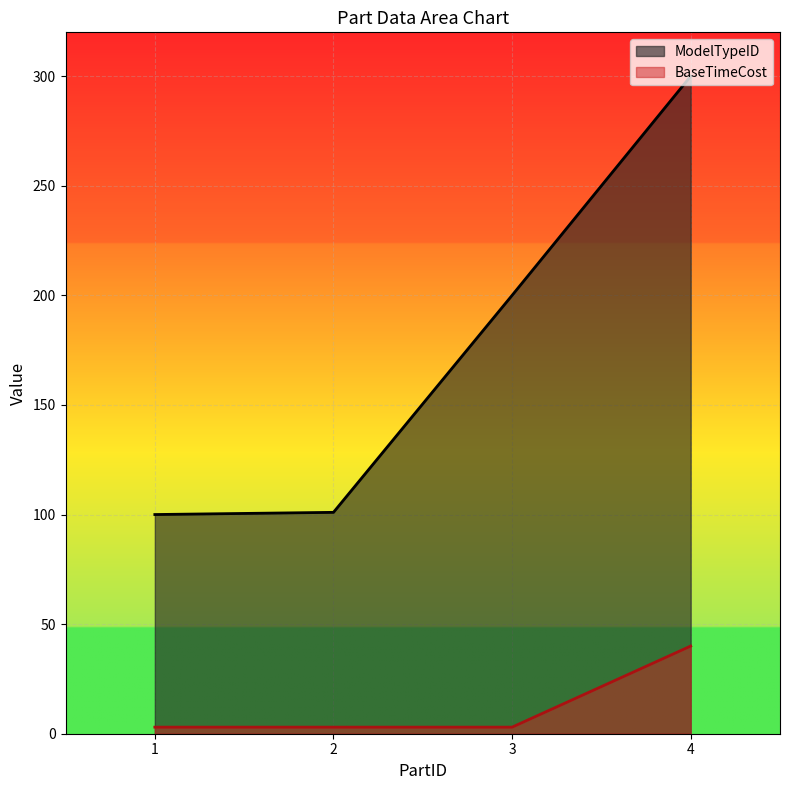

How many lines are shown in the chart?

2